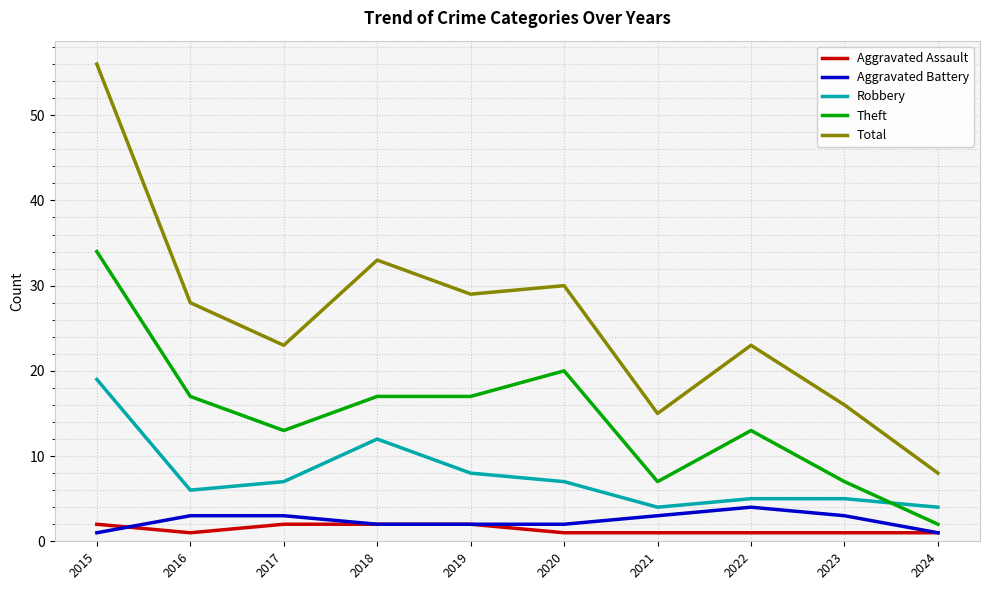

After their last crossing, which series has the higher values: Theft or Robbery?

Robbery